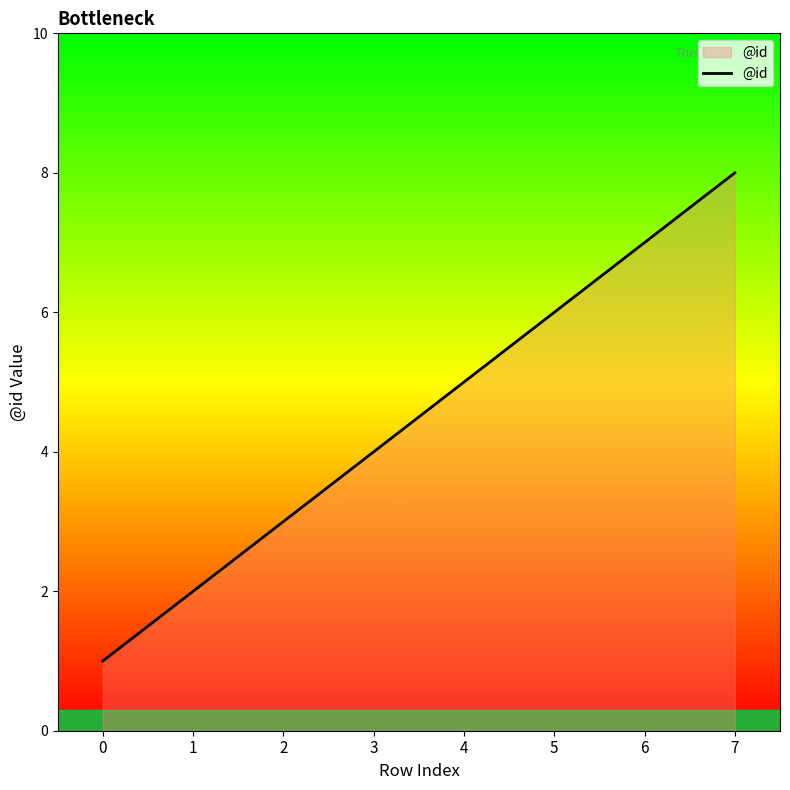

Does the chart have visible grid lines?

No